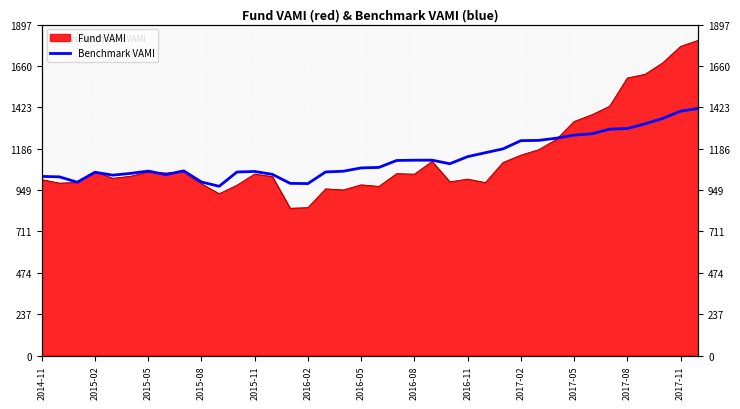

Where is the data nearest to the value 1193?

26